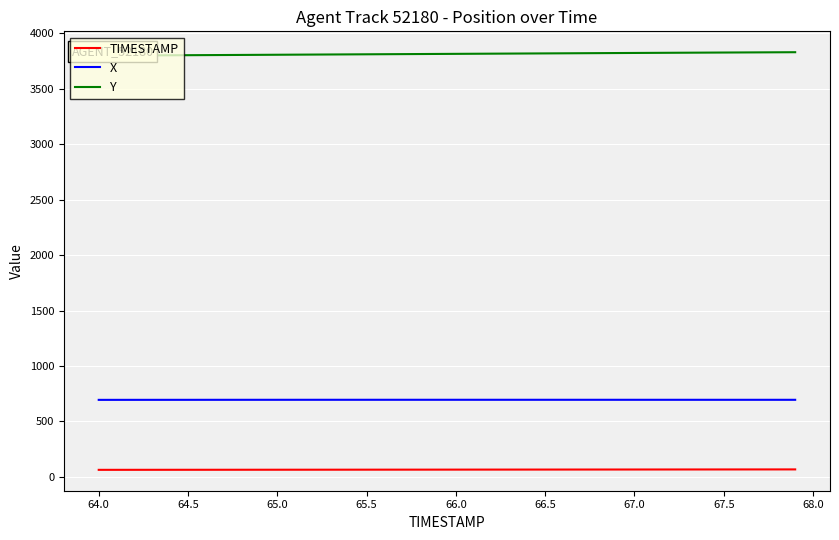

What is the highest value of the X series?

695.8